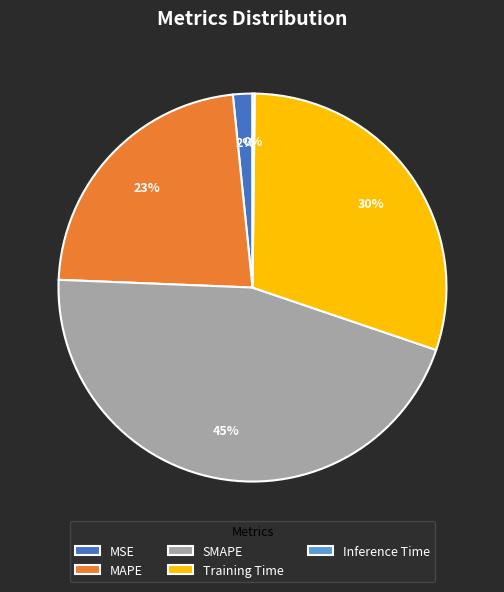

To the nearest percent, what is the average slice percentage?

20%